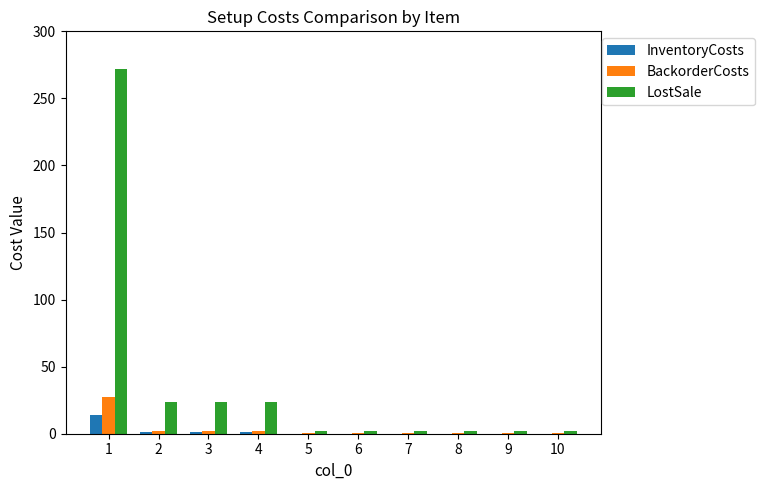

Which series has the largest total across all categories?

LostSale